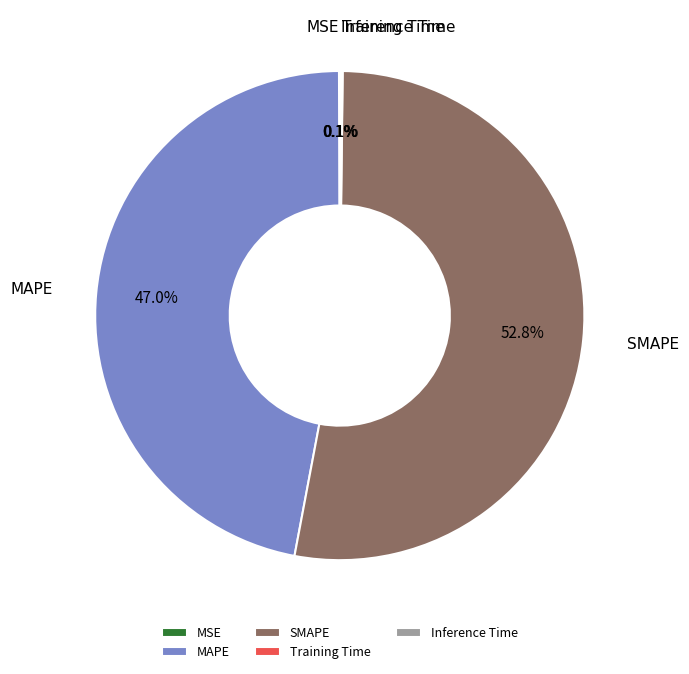

What is the ratio of the value at MAPE to the value at SMAPE?

0.9